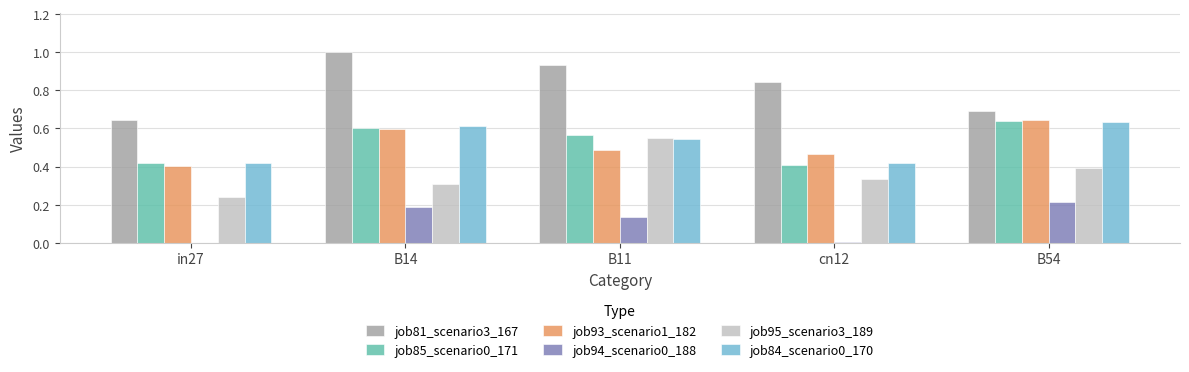

At which label does job84_scenario0_170 reach its peak?

B54